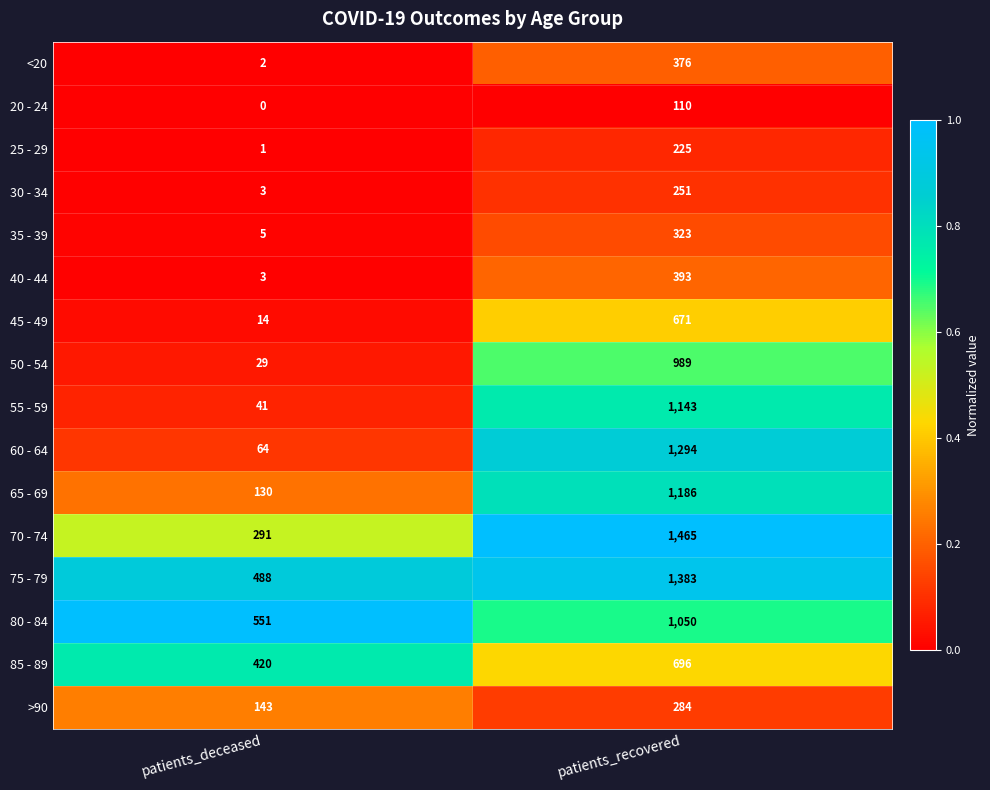

What value does the 50 - 54 series have at patients_recovered?

989